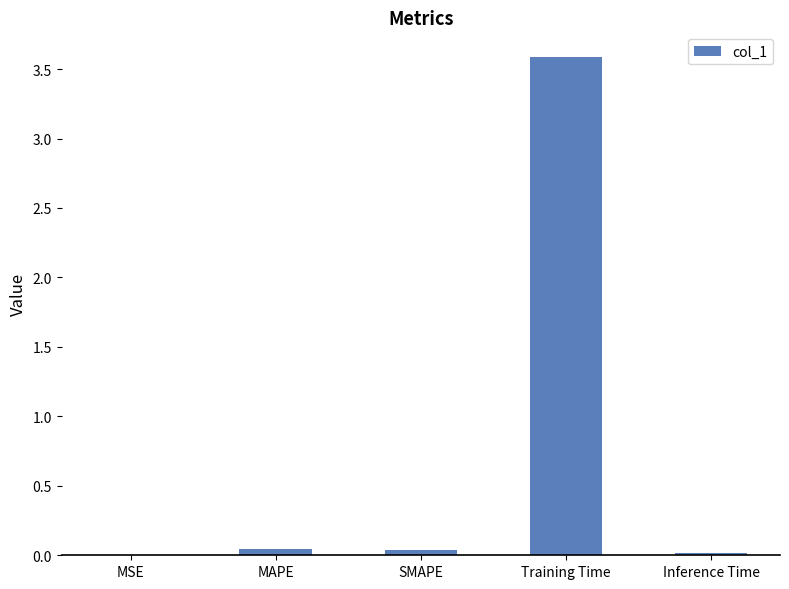

What is the maximum value shown in the chart?

3.6